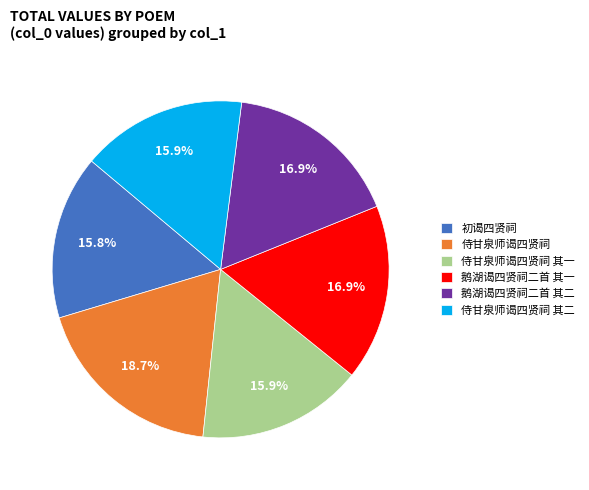

What is the largest slice in the pie chart?

侍甘泉师谒四贤祠